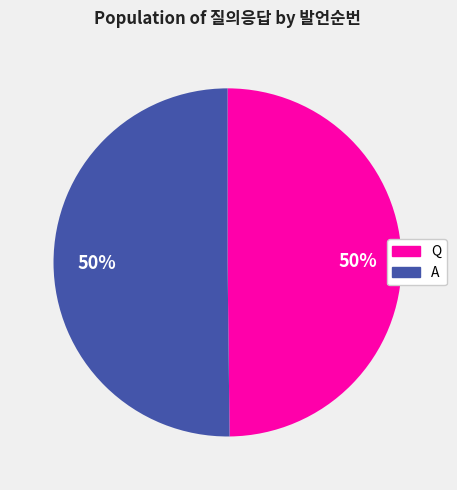

To the nearest percent, what portion does Q represent?

50%